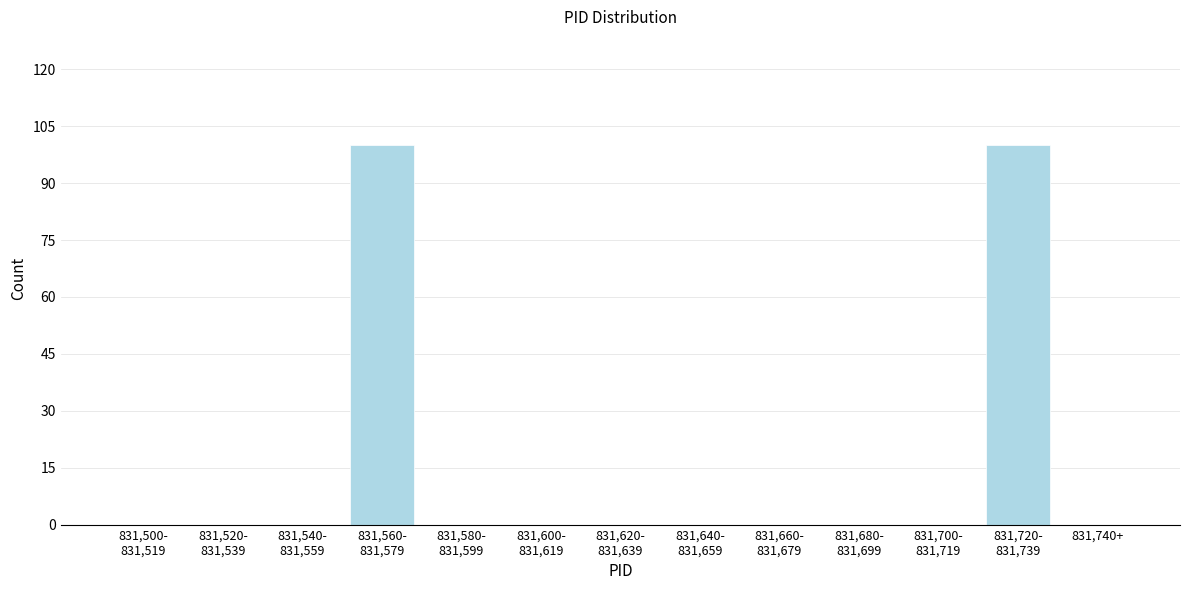

What is the maximum value shown in the chart?

100